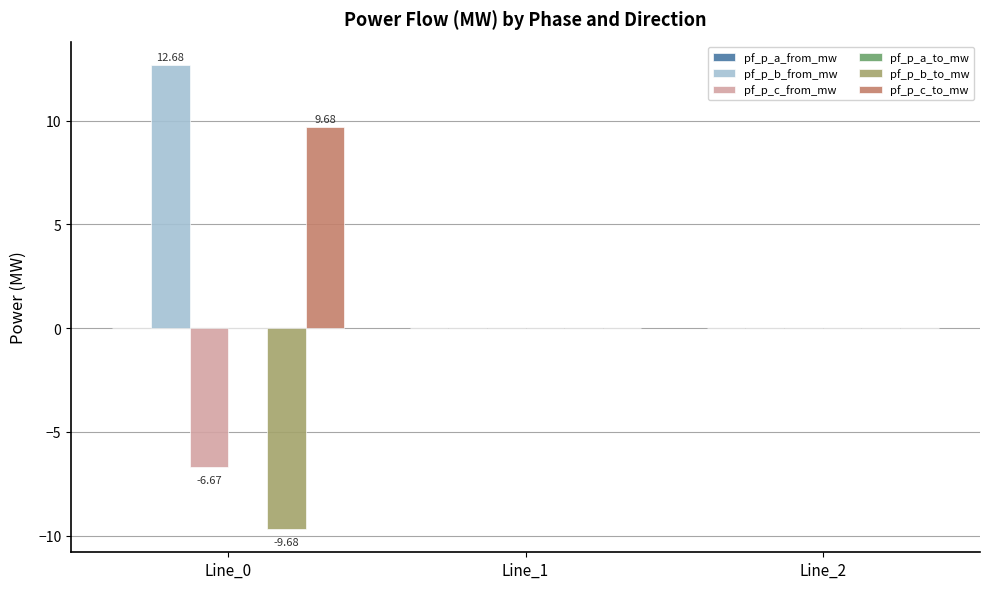

How many series are shown in this chart?

4